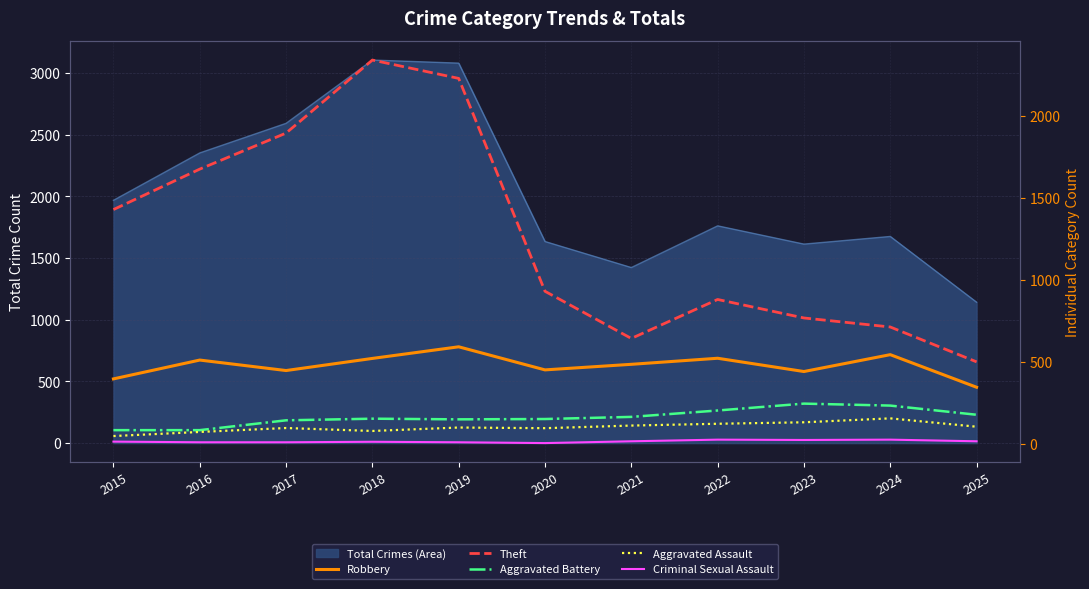

Where does the Robbery series first go above 484?

2016